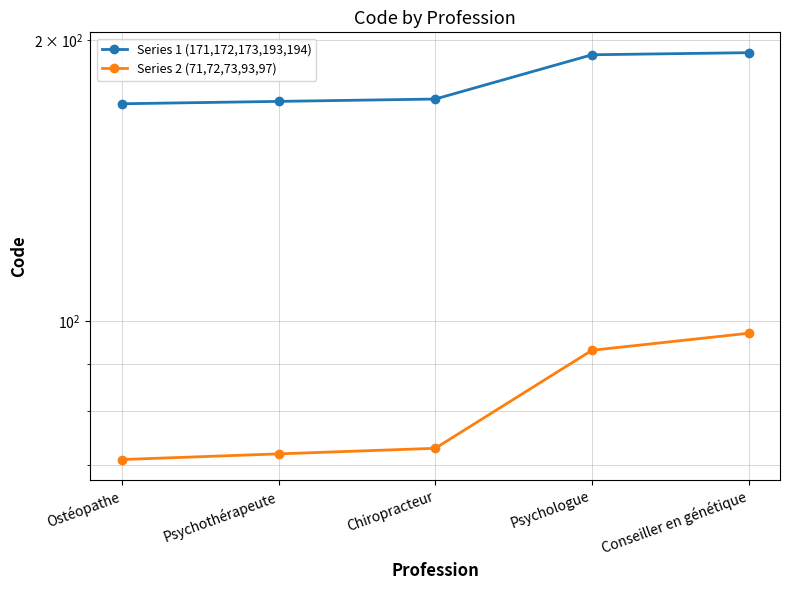

Between Conseiller en génétique and Ostéopathe, which is larger?

Conseiller en génétique